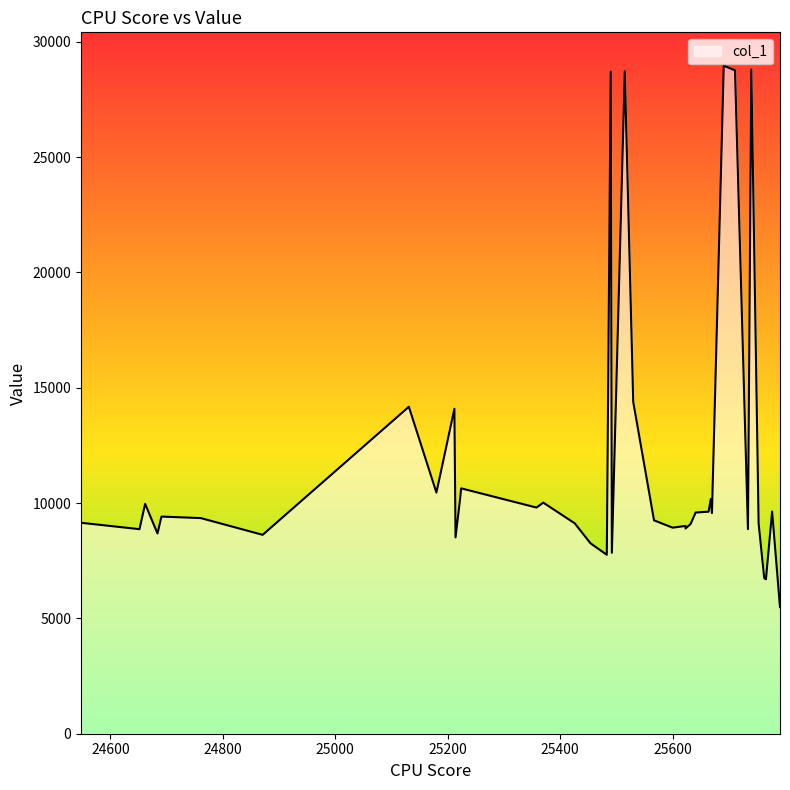

Where is the first local maximum?

24662